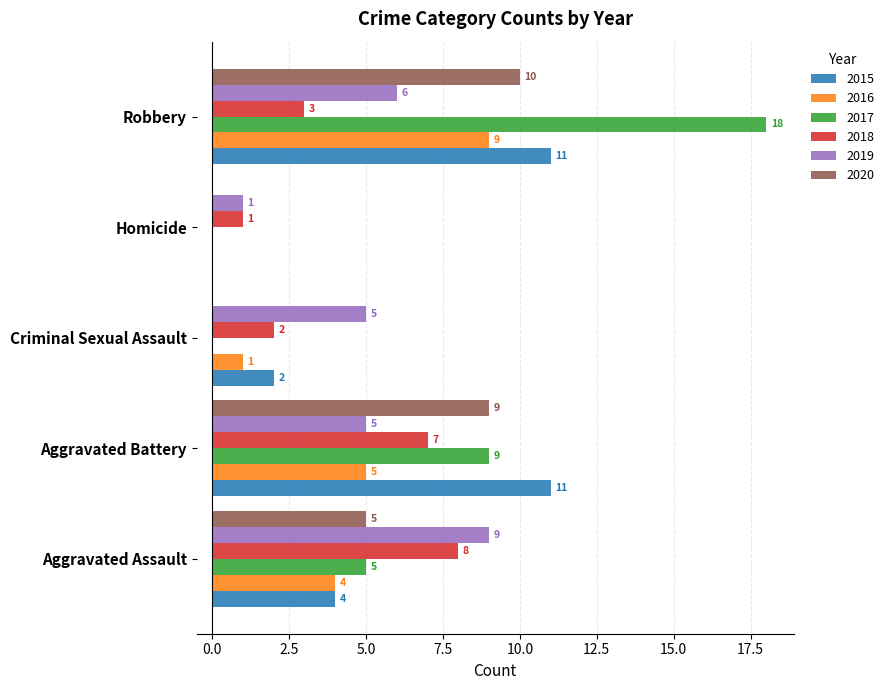

What is the sum of all 2017 values?

32